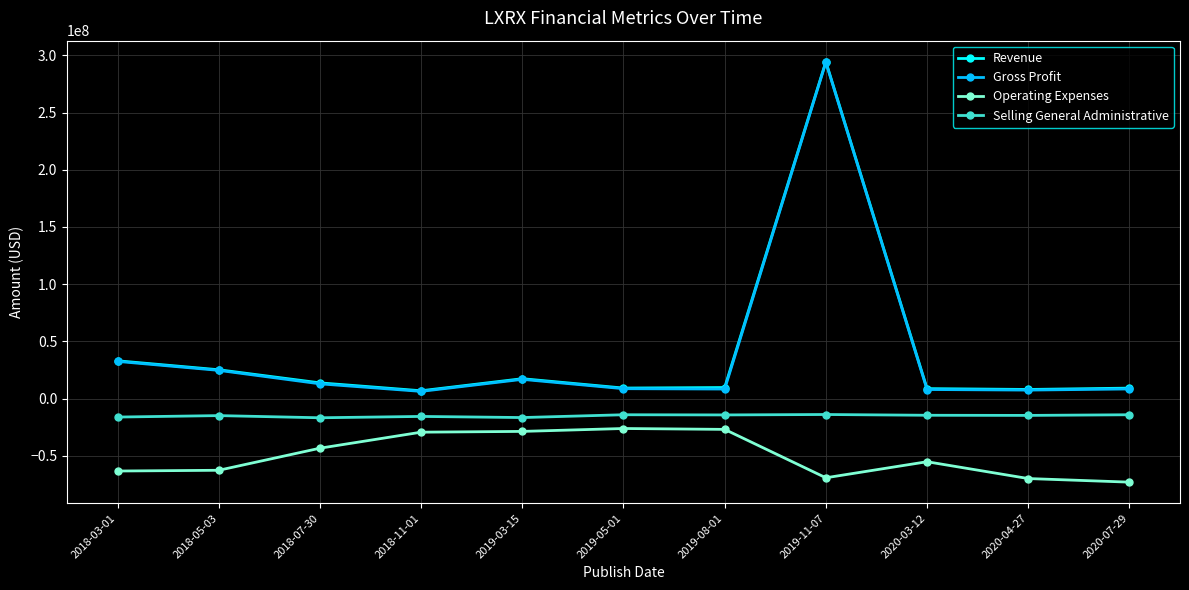

What is the approximate value of Gross Profit at 2020-03-12, to the nearest 100?

7953000